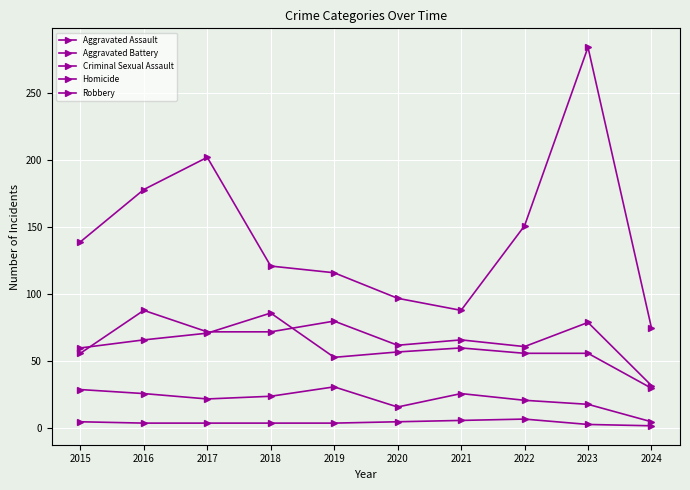

How many lines are shown in the chart?

5